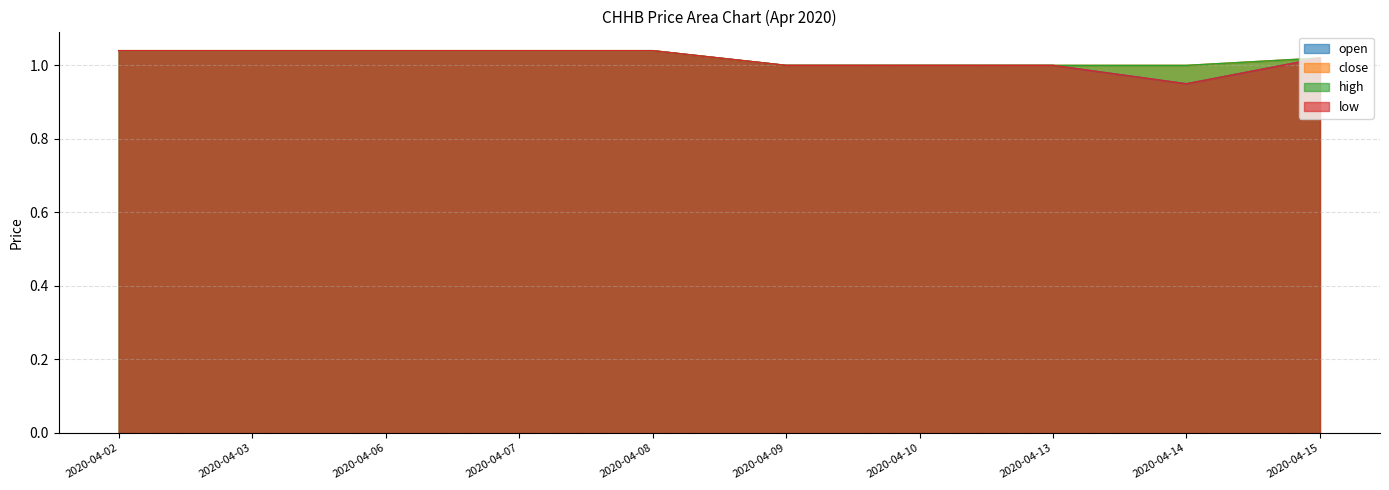

Does the chart display data point markers on the line(s)?

No